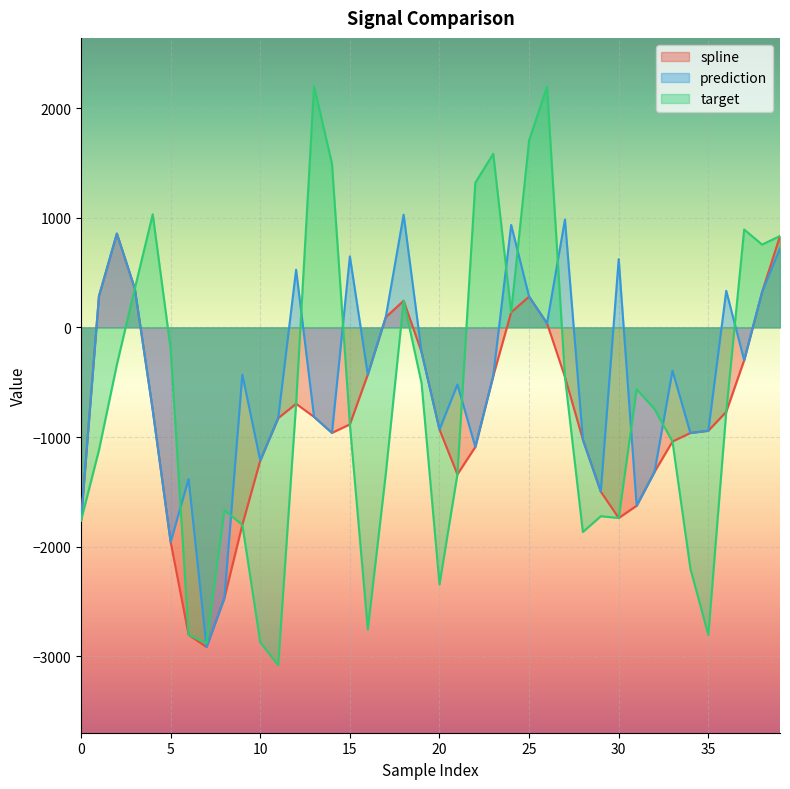

At 28, list the series in order from largest to smallest.

spline, prediction, target